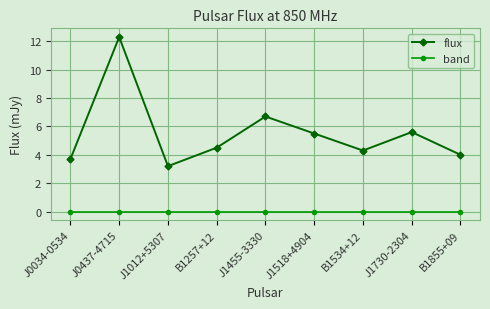

True or false: flux has more than 2 interior local peaks.

True